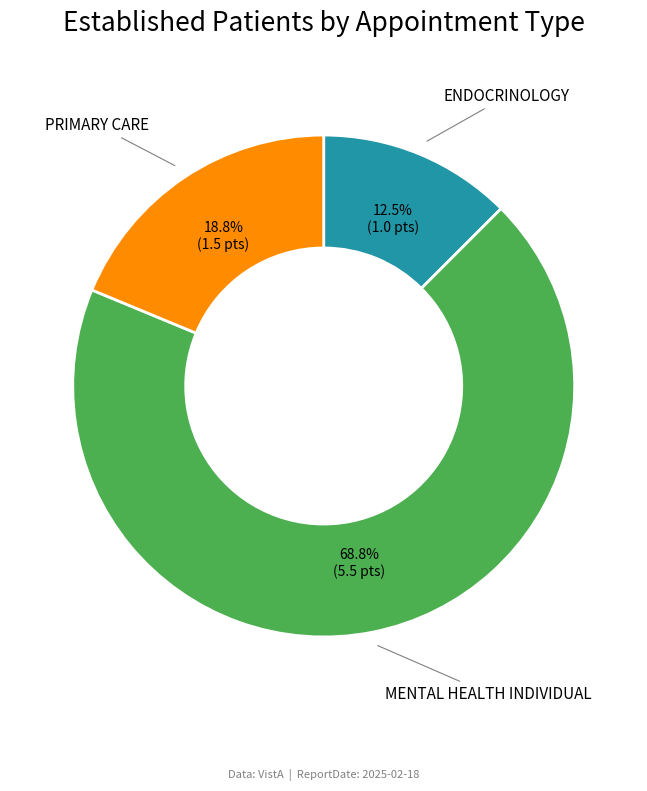

Is it true that ENDOCRINOLOGY is 1% of the pie?

False